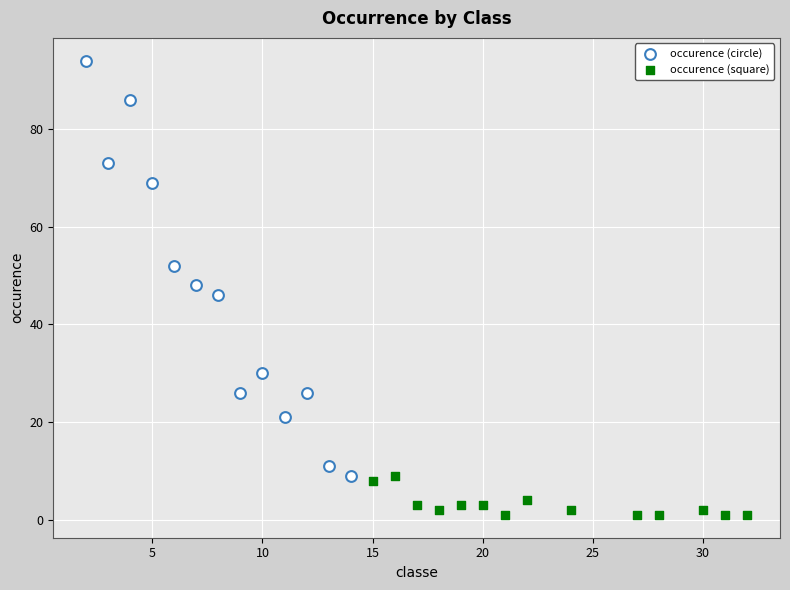

Which series contains the lowest Y value?

occurence (square)